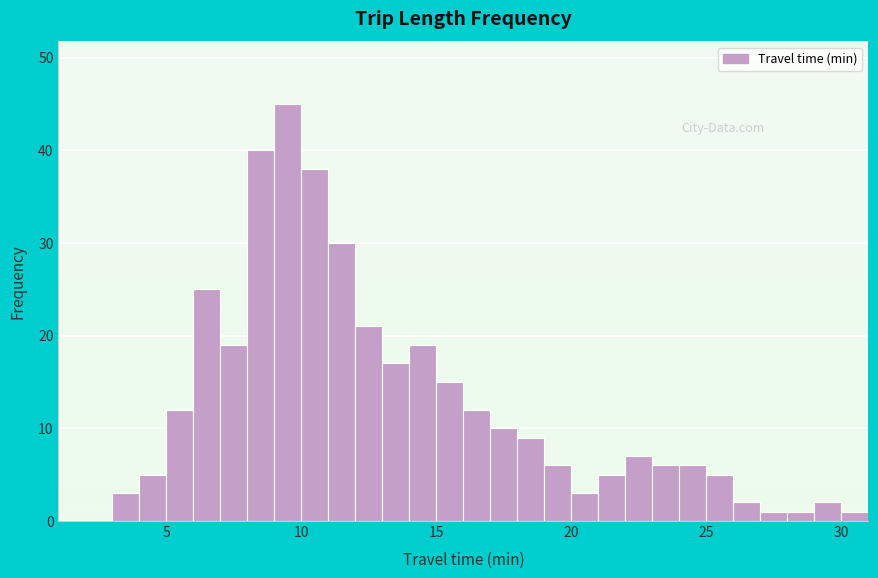

Read against the x-axis, roughly where is the centre of the tallest bar?

9.5